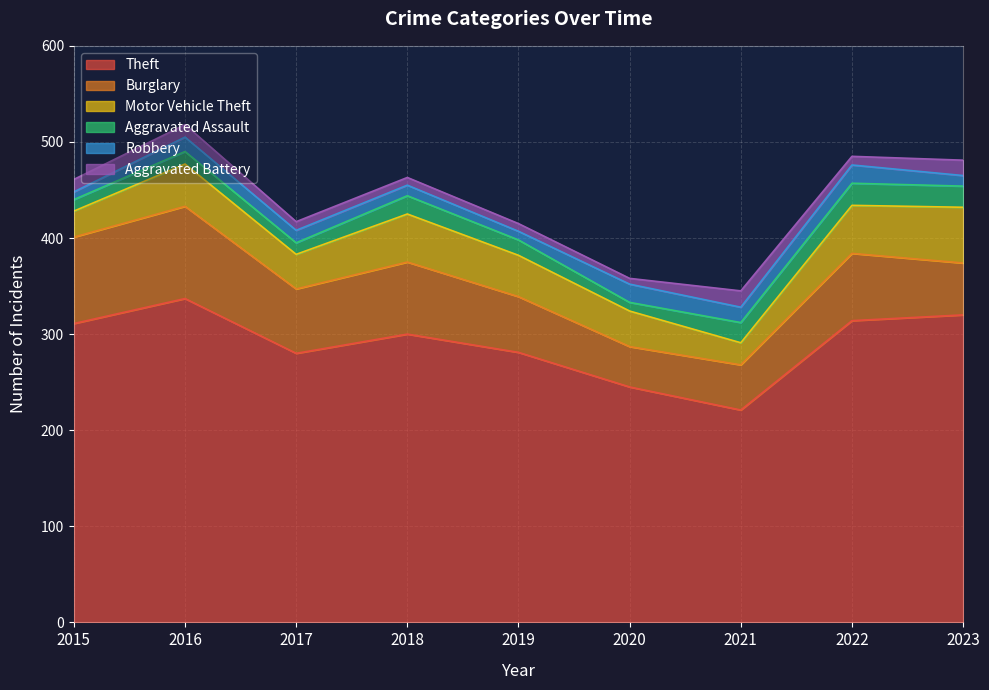

Reading left to right, list all the values displayed in this chart.

Theft: 311	337	280	300	281	245	221	314	320
Burglary: 90	96	67	75	58	42	47	70	54
Motor Vehicle Theft: 27	44	36	50	43	37	23	50	58
Aggravated Assault: 12	13	12	19	16	9	21	23	22
Robbery: 8	15	13	11	9	19	16	19	11
Aggravated Battery: 13	13	9	8	8	6	17	9	16